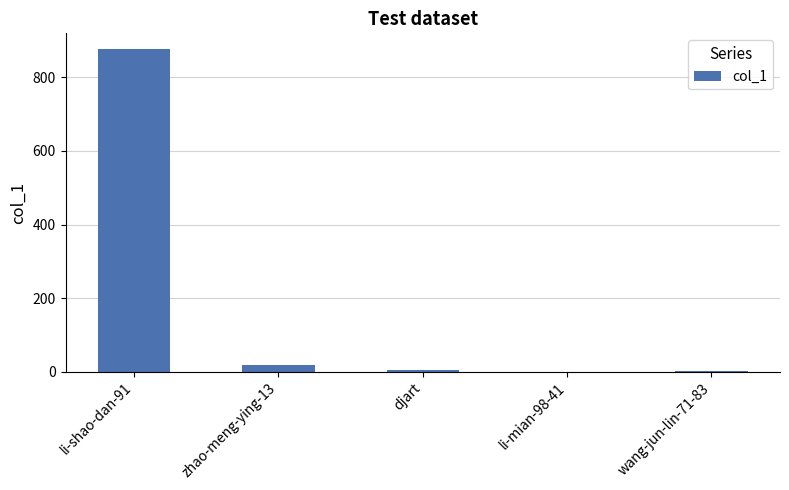

Does the chart contain stacked bars?

No